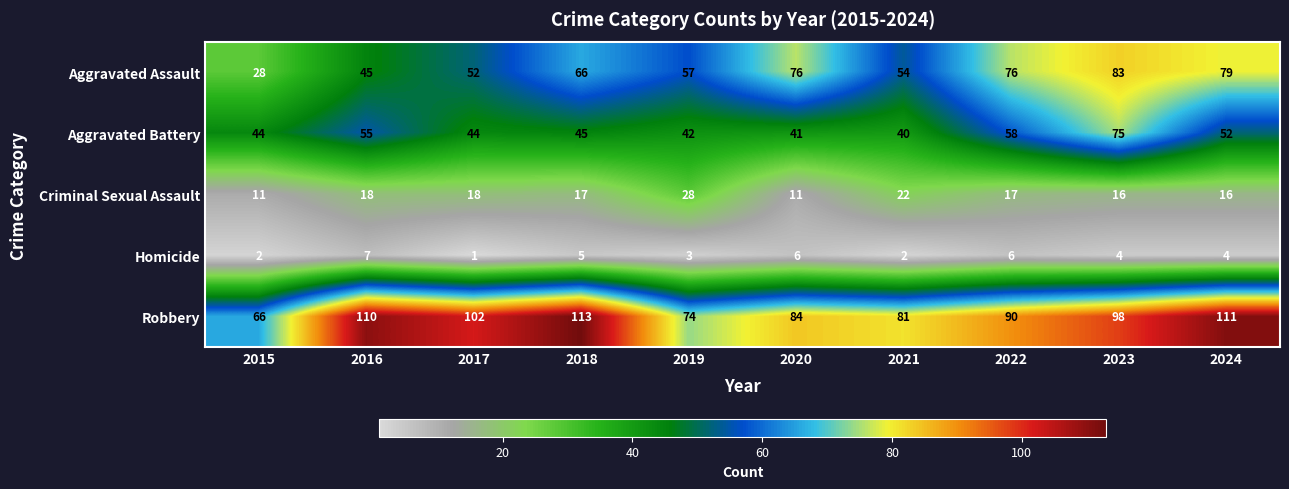

What is the difference between the highest and lowest values at 2024?

107